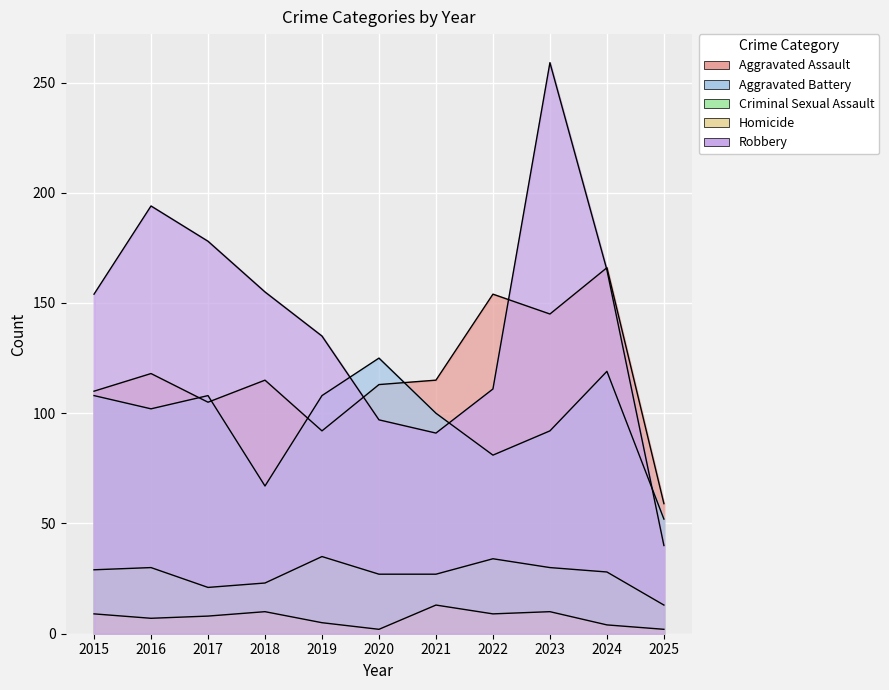

True or false: Aggravated Assault has a value of 30 at 2025.

False